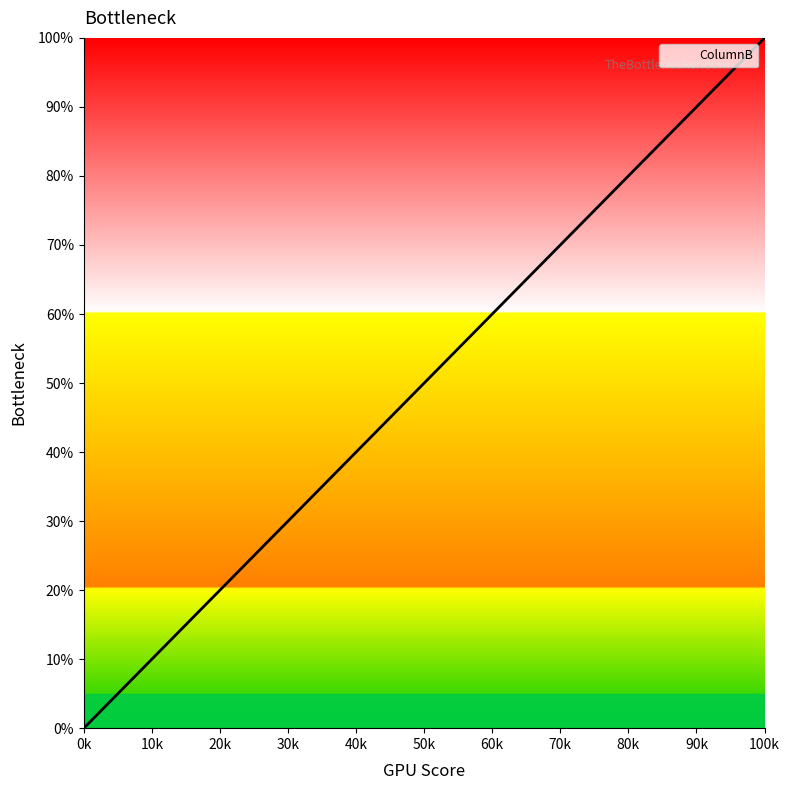

What is the greatest value displayed?

100.0